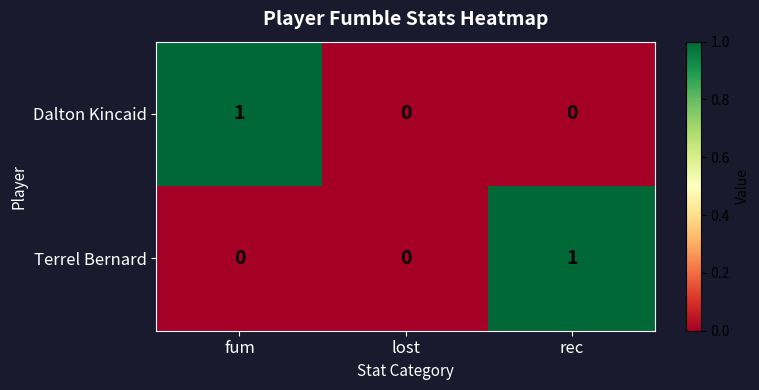

At fum, list the series in order from largest to smallest.

Dalton Kincaid, Terrel Bernard